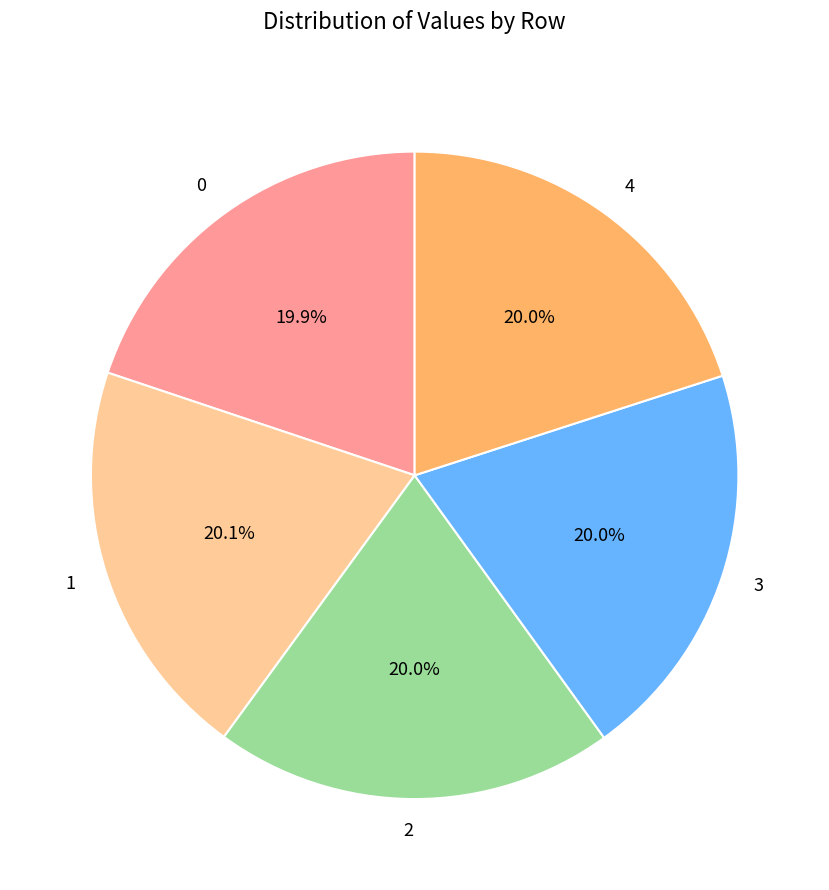

Is the sum of 3 and 4 greater than half?

No